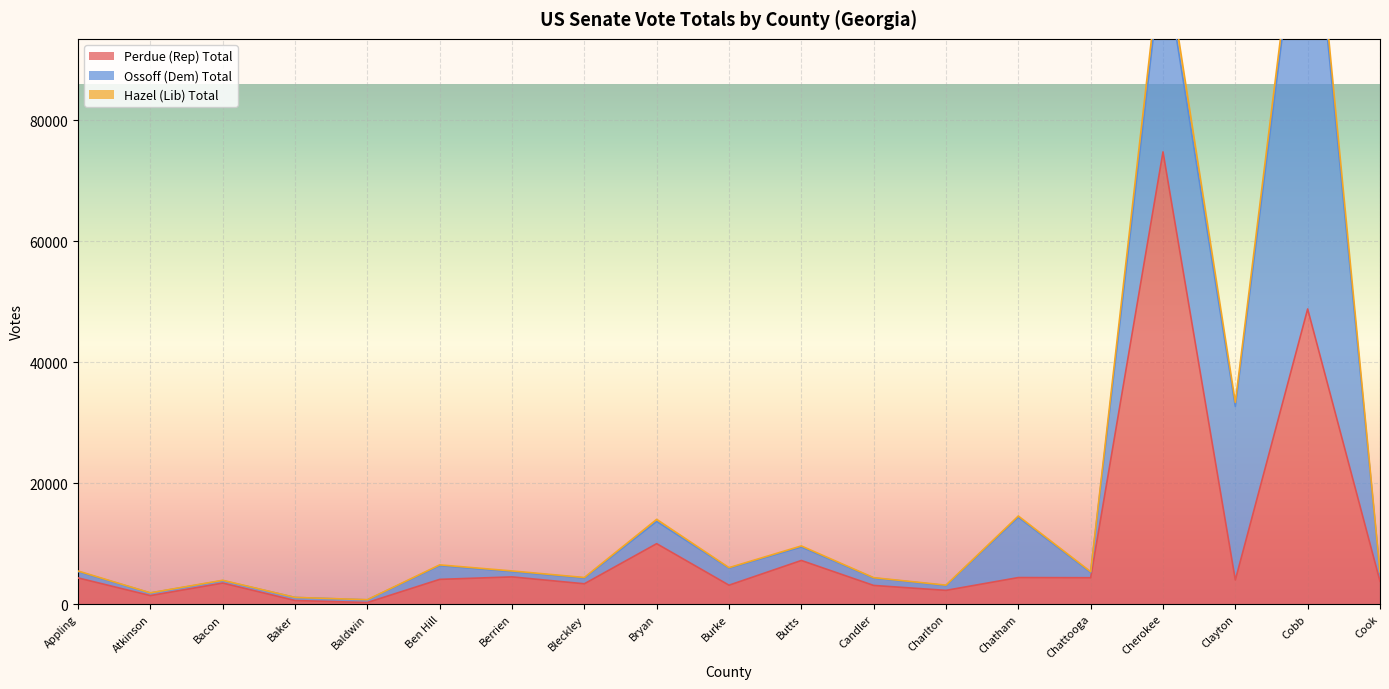

The value of Perdue (Rep) Total at Bryan is 9983. True or false?

True